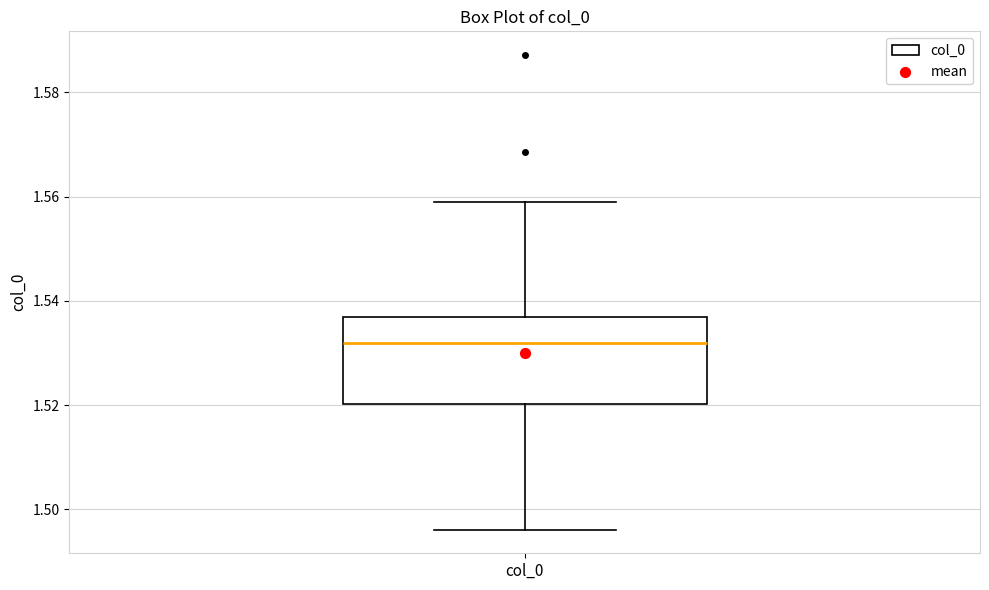

Transcribe this box plot: give where the median line is, the range the box spans, and where the two whiskers end, as read against the y-axis. The values are not printed on the chart, so give them approximately, as read against the axis.

median 1.532, box 1.520 to 1.536, whiskers 1.496 to 1.558